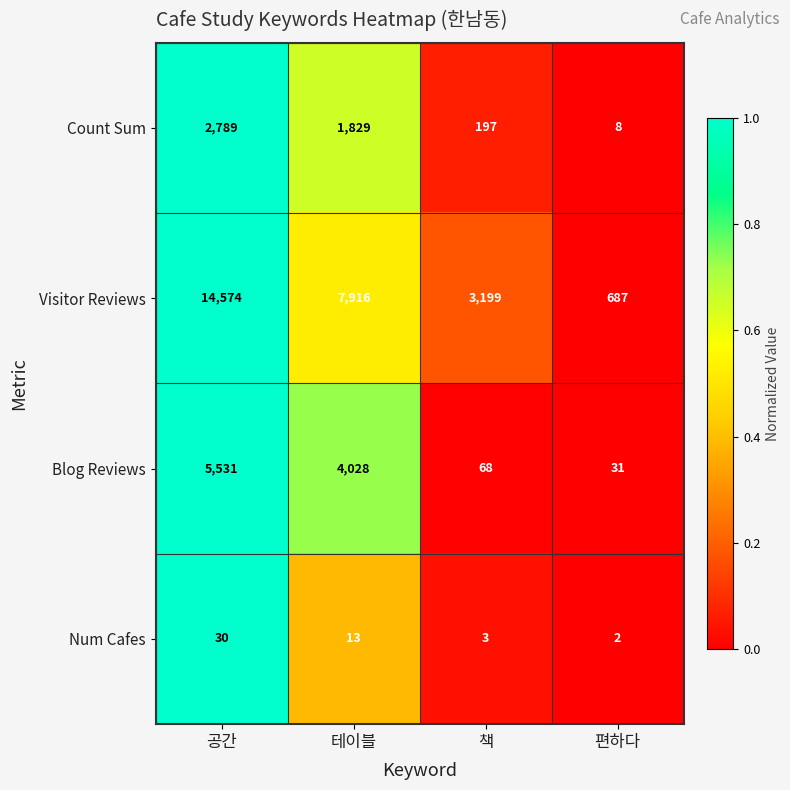

Is the value of Visitor Reviews at 편하다 greater than the value of Blog Reviews at 테이블?

No